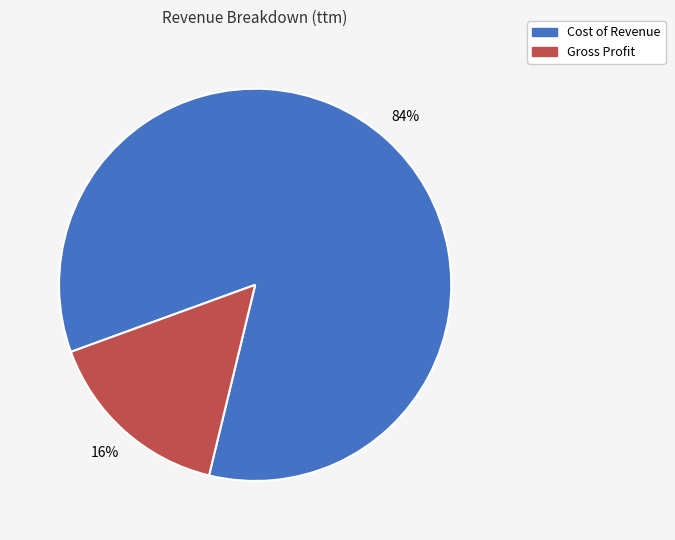

Which category has the smallest portion of the pie?

Gross Profit